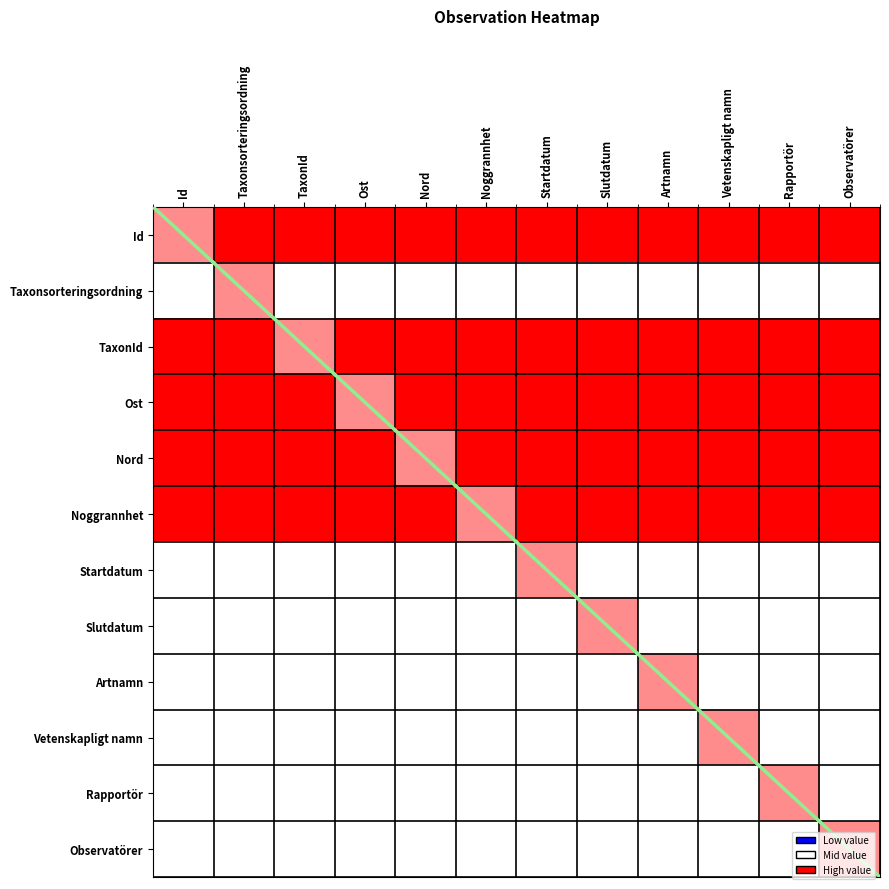

At which category is the sum across all series the highest?

Taxonsorteringsordning